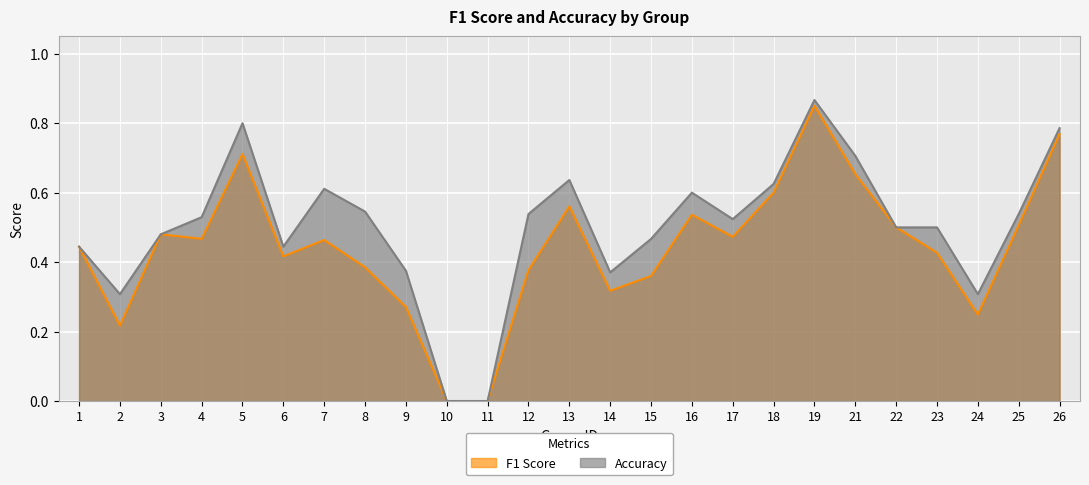

Is the value of accuracy at 18 greater than the value of f1 at 2?

Yes